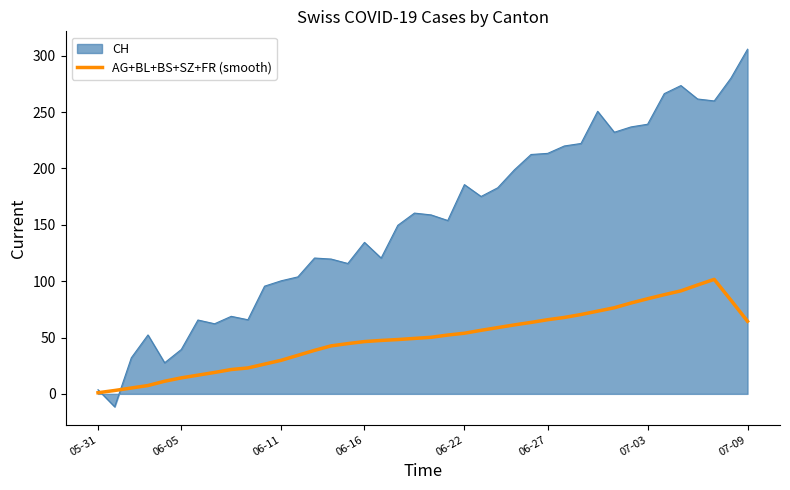

Which series has the largest range (max minus min)?

CH